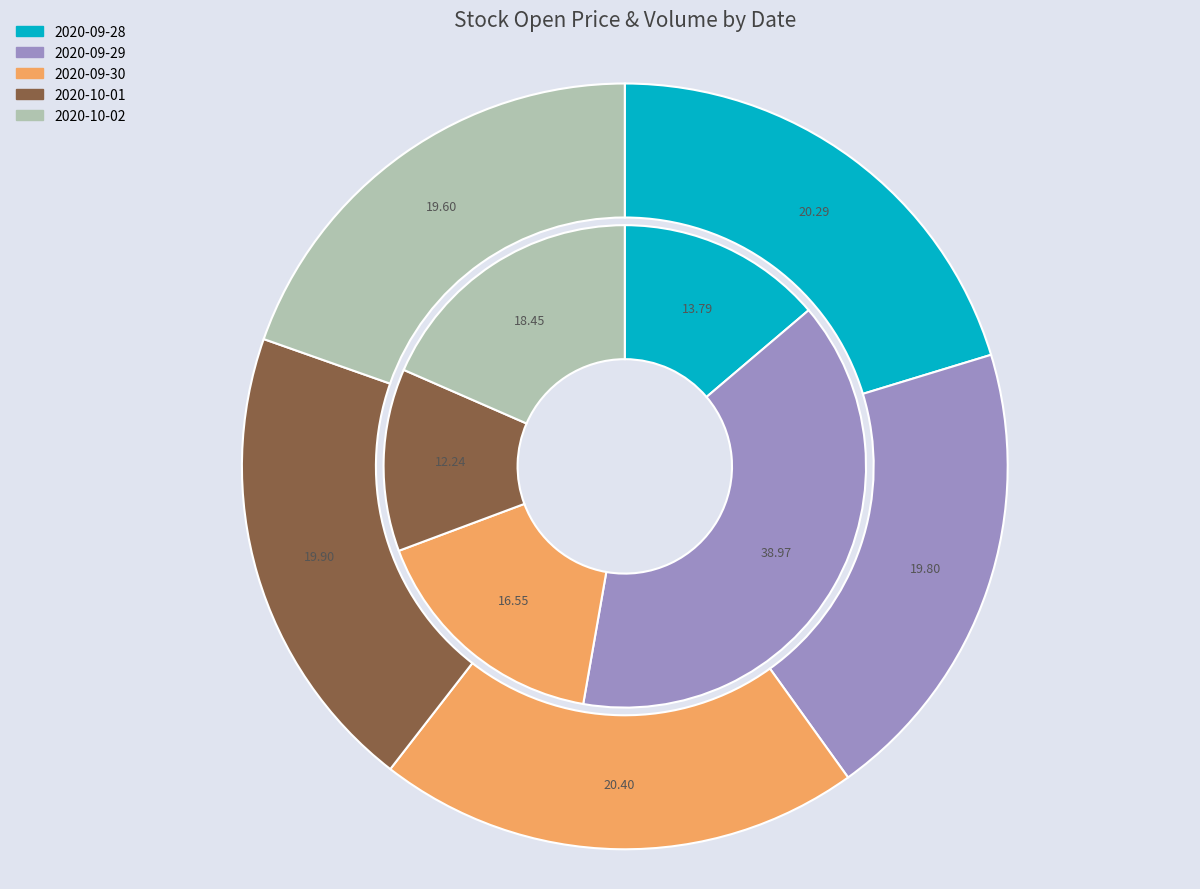

Is it true that 2020-10-01 is 20% of the pie?

True